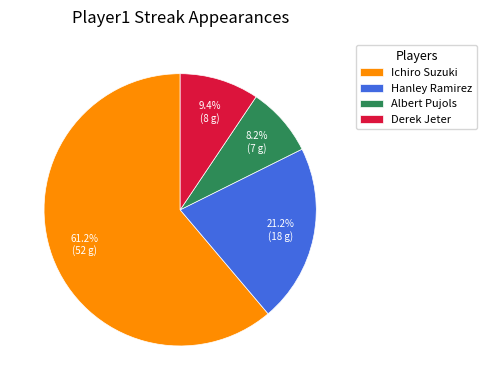

Does Ichiro Suzuki account for over 50% of the chart?

Yes